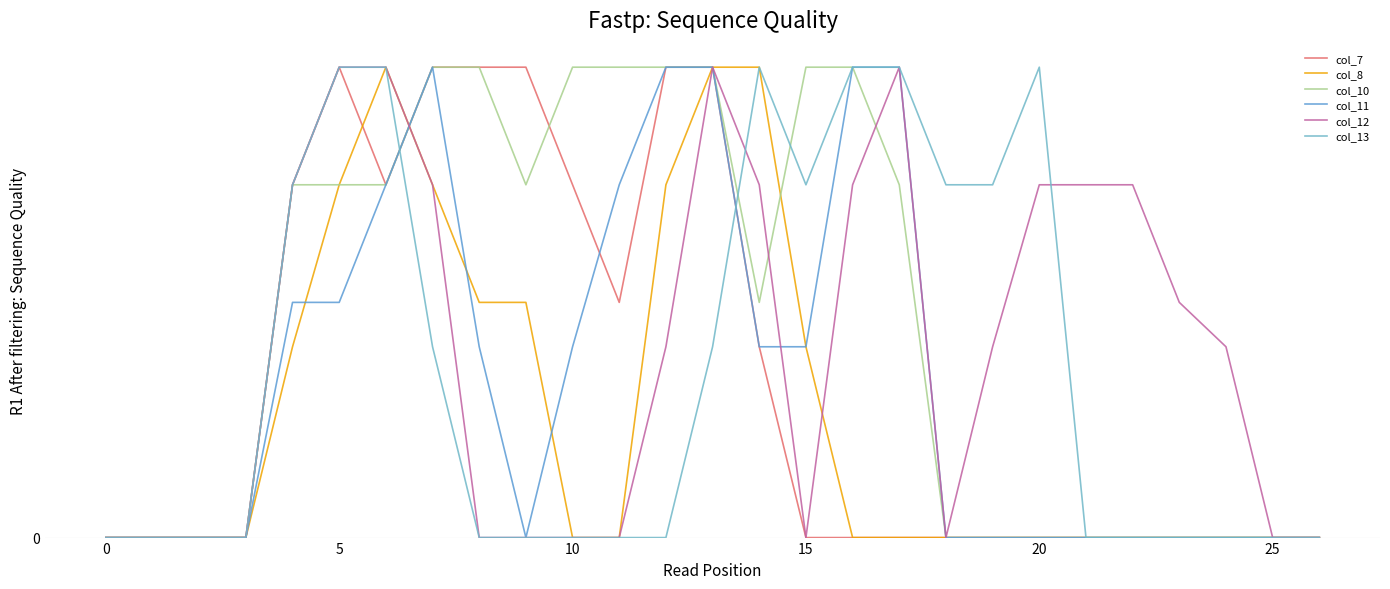

Does the chart have visible grid lines?

Yes